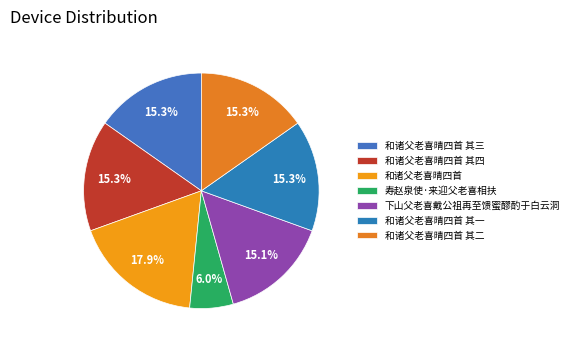

True or false: 和诸父老喜晴四首 其三 accounts for 15% of the total.

True